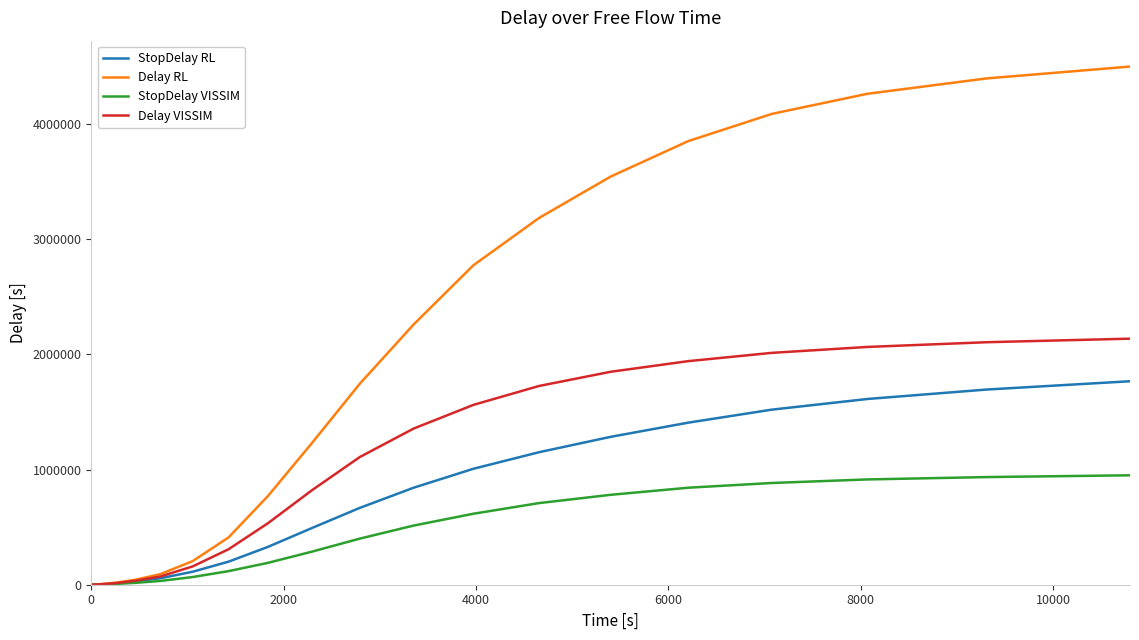

What is the maximum value for Delay VISSIM?

2136986.3